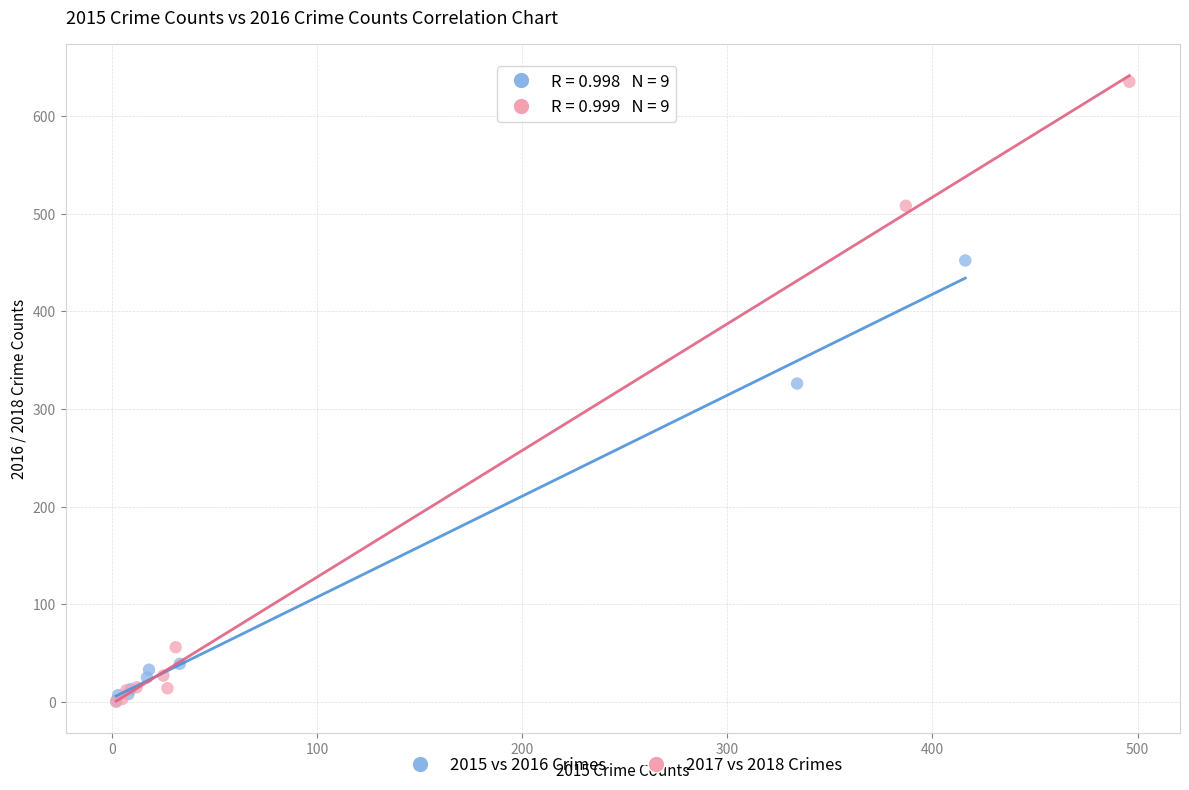

Which series has the widest spread of Y values?

2017 vs 2018 Crimes